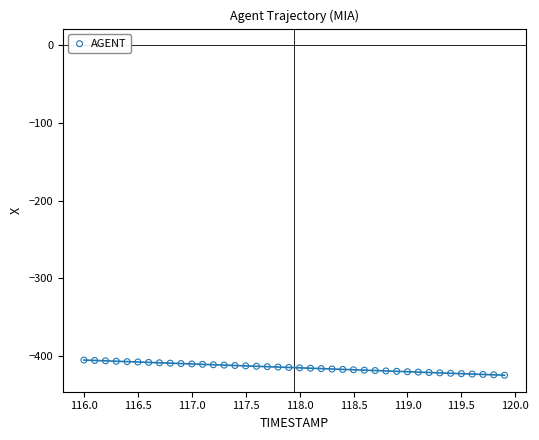

What is the range of Y values (max minus min)?

19.5